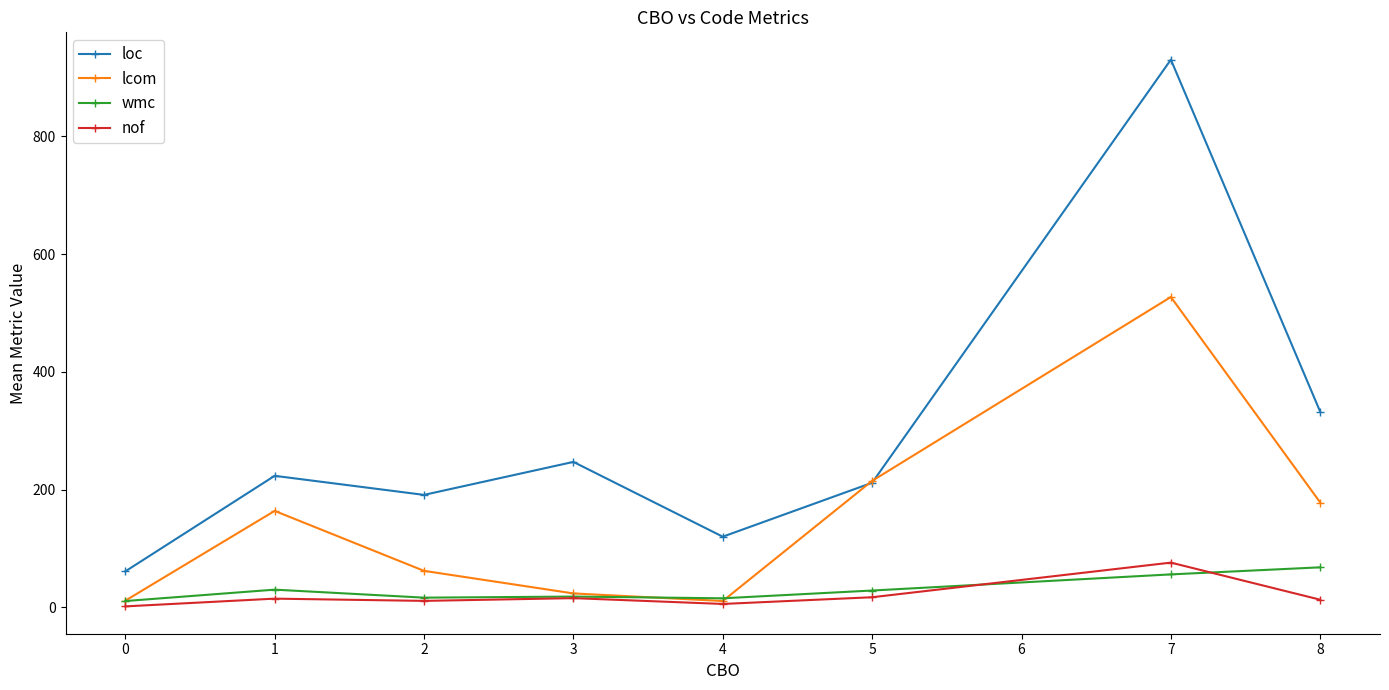

Between 1 and 3, which series saw the biggest shift?

lcom